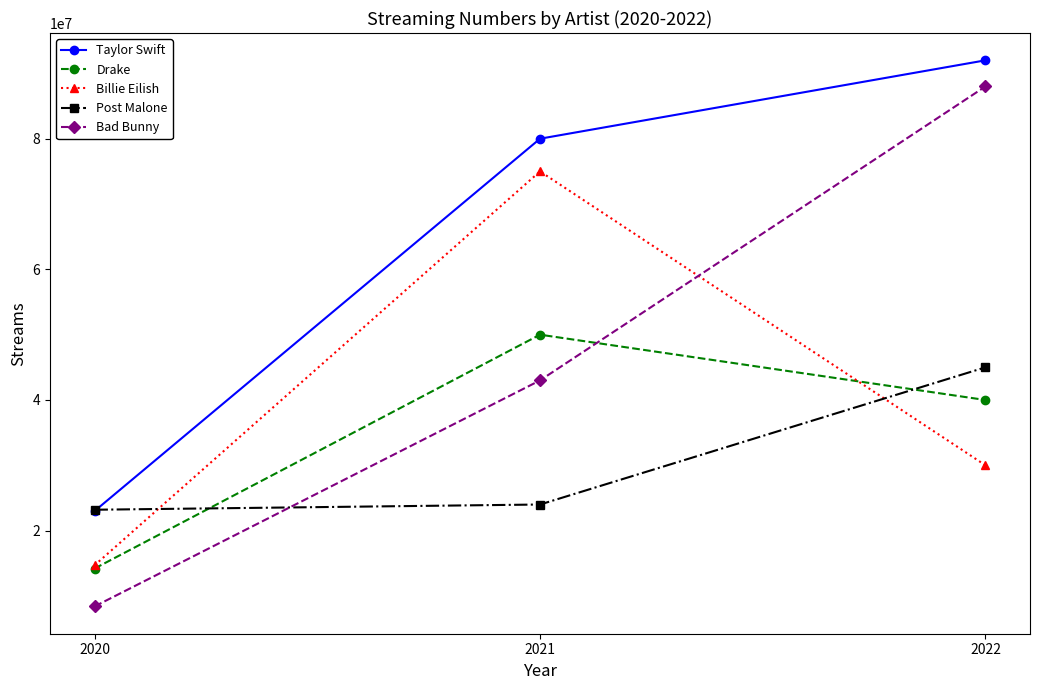

What is the highest value of the Taylor Swift series?

92000000